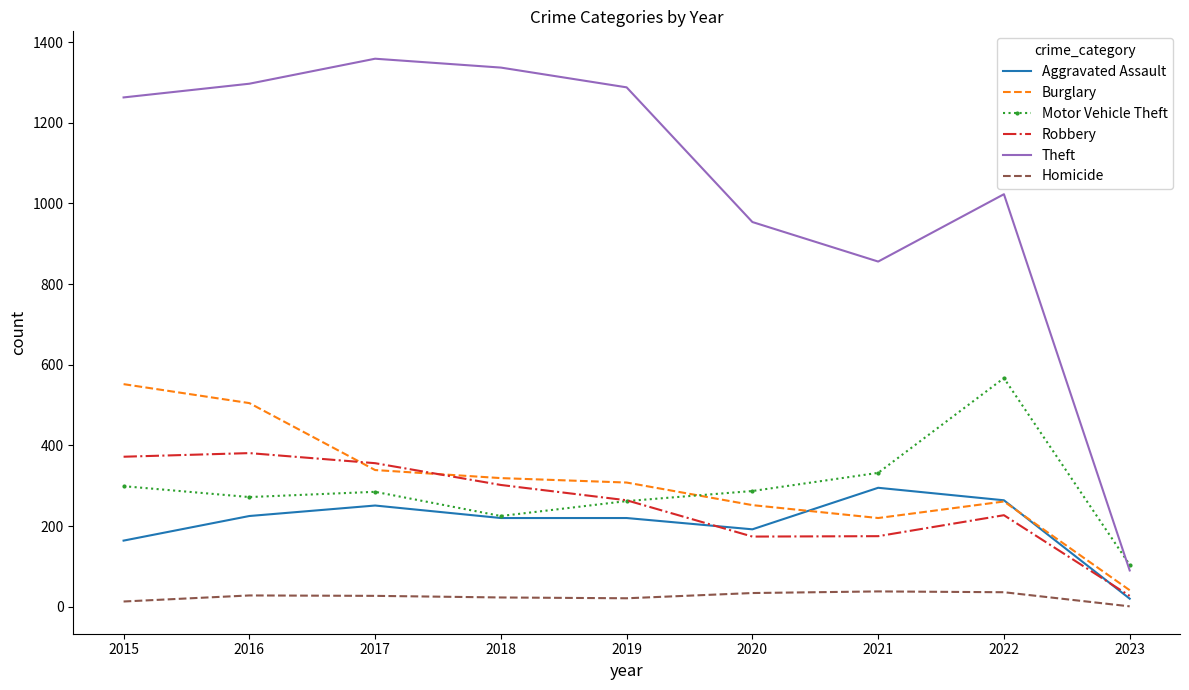

Which series has the widest spread of values?

Theft